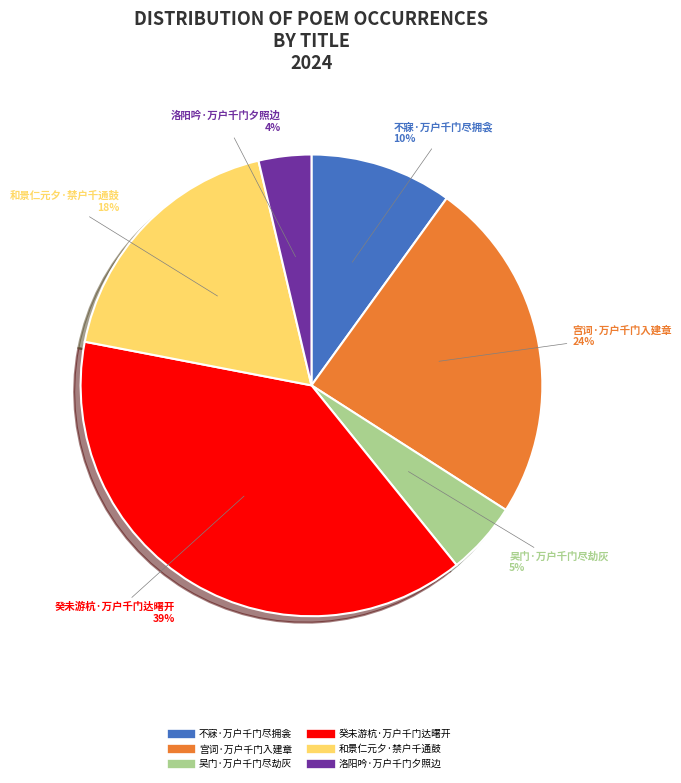

To the nearest percent, what is the combined percentage of 不寐·万户千门尽拥衾 and 吴门·万户千门尽劫灰?

15%